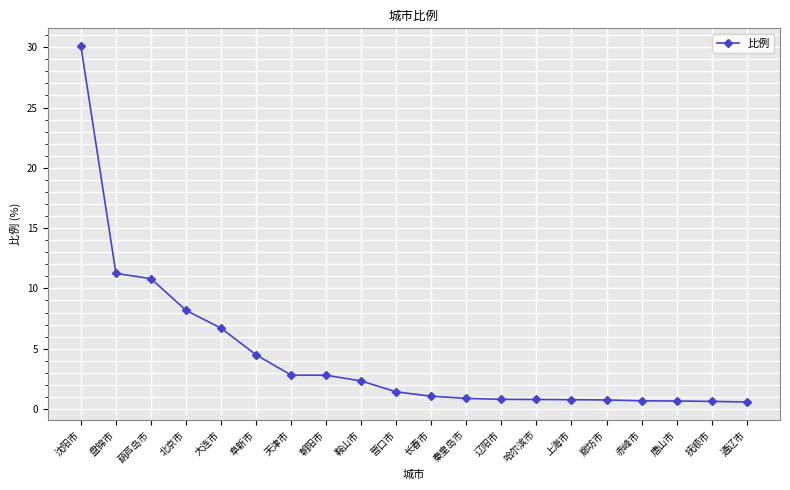

Between 阜新市 and 天津市, which is larger?

阜新市